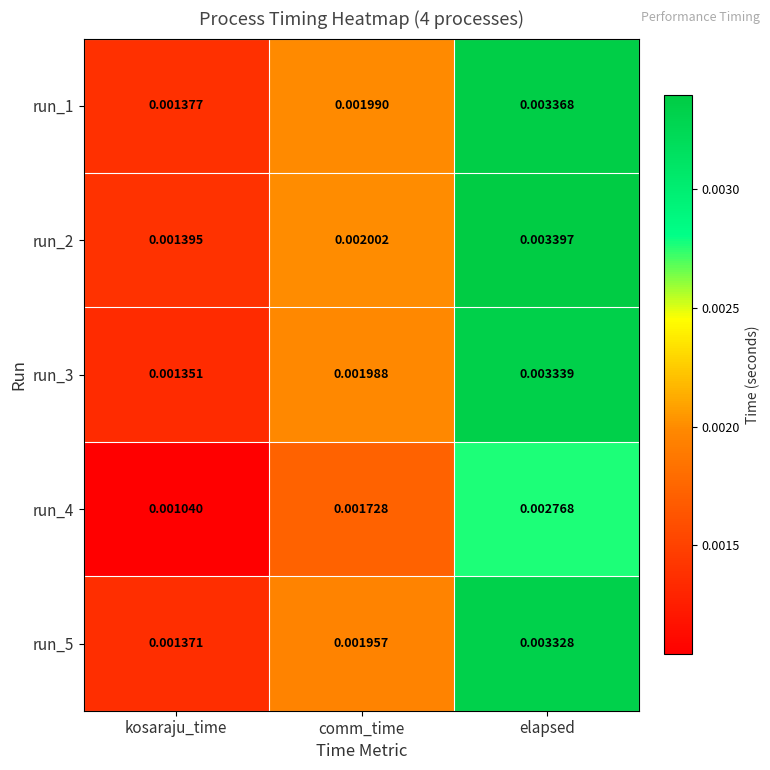

At which label does run_3 reach its minimum?

kosaraju_time